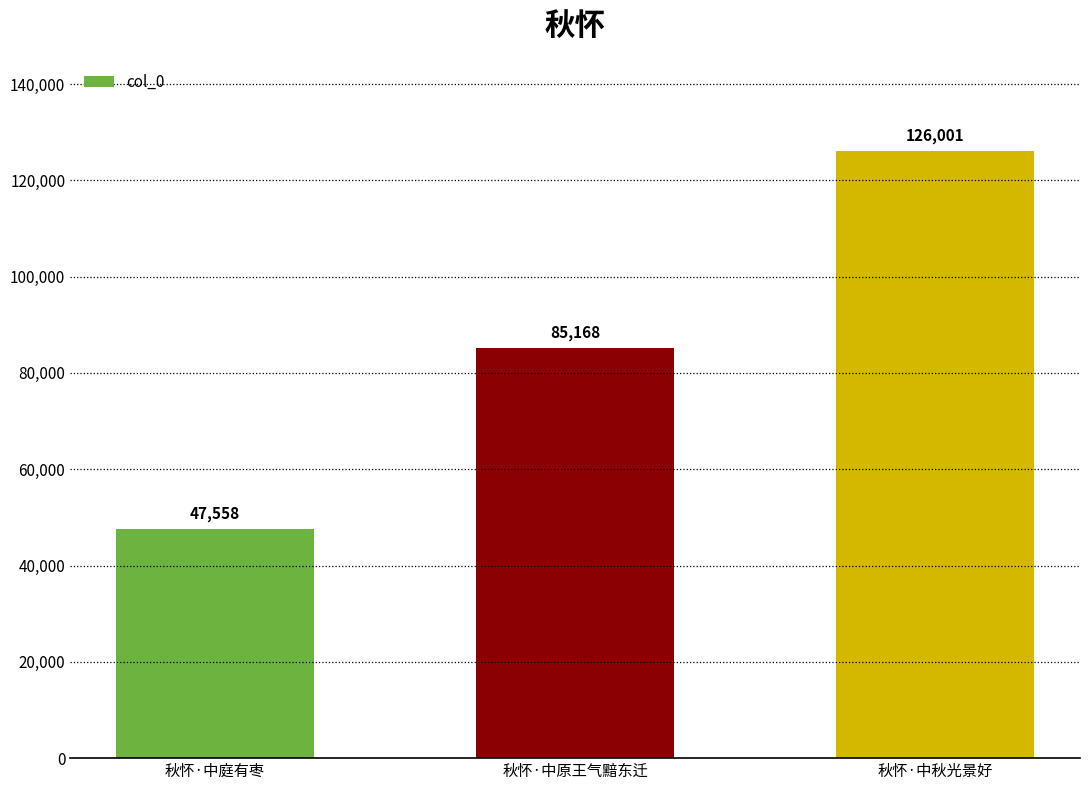

Reading left to right, list all the values displayed in this chart.

秋怀·中庭有枣=47558	秋怀·中原王气黯东迁=85168	秋怀·中秋光景好=126001